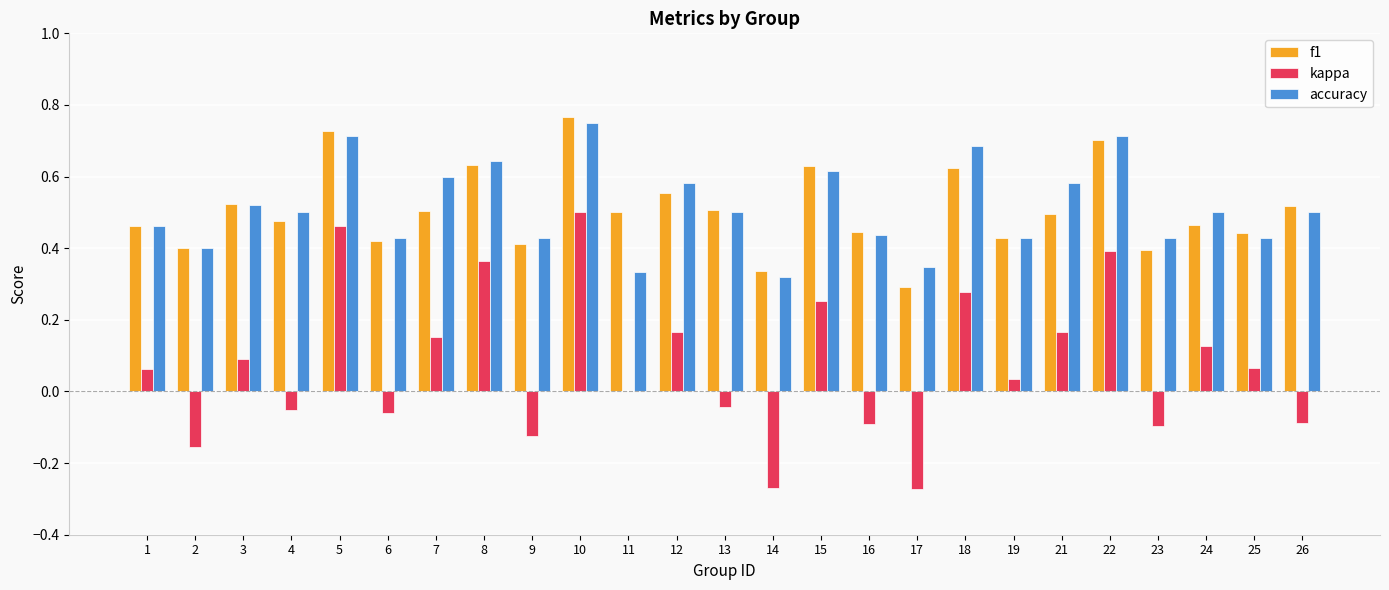

Where is accuracy nearest to the value 0?

14